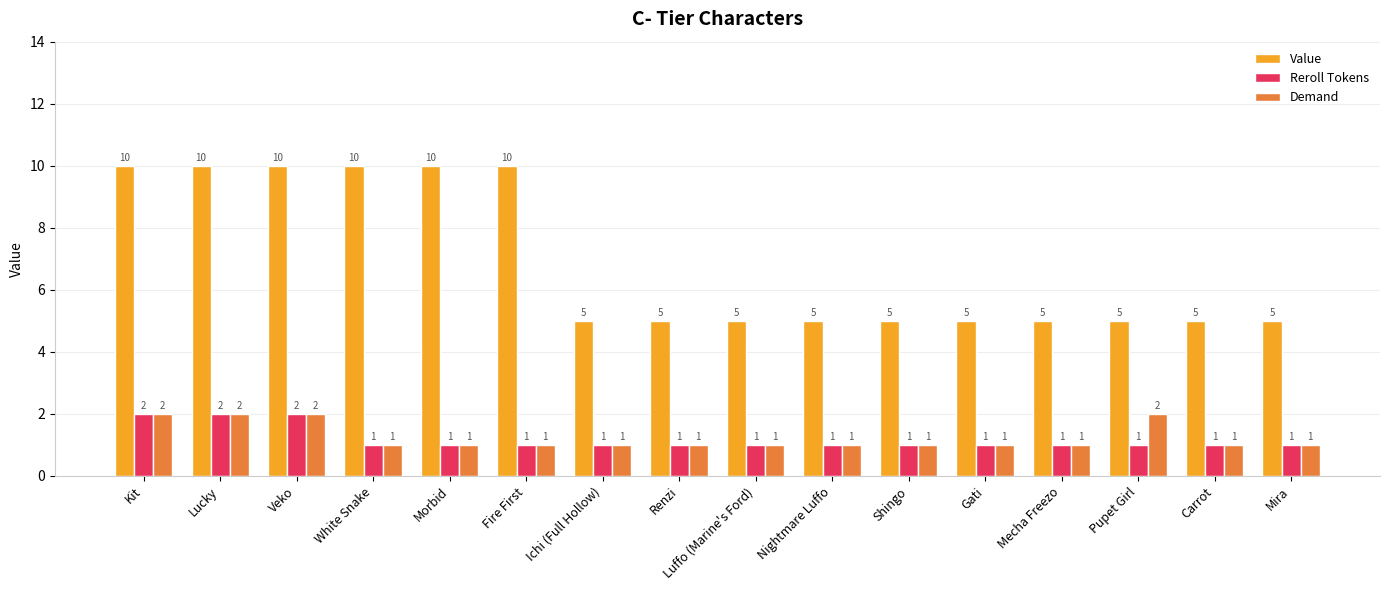

What is the minimum value shown in the chart?

1